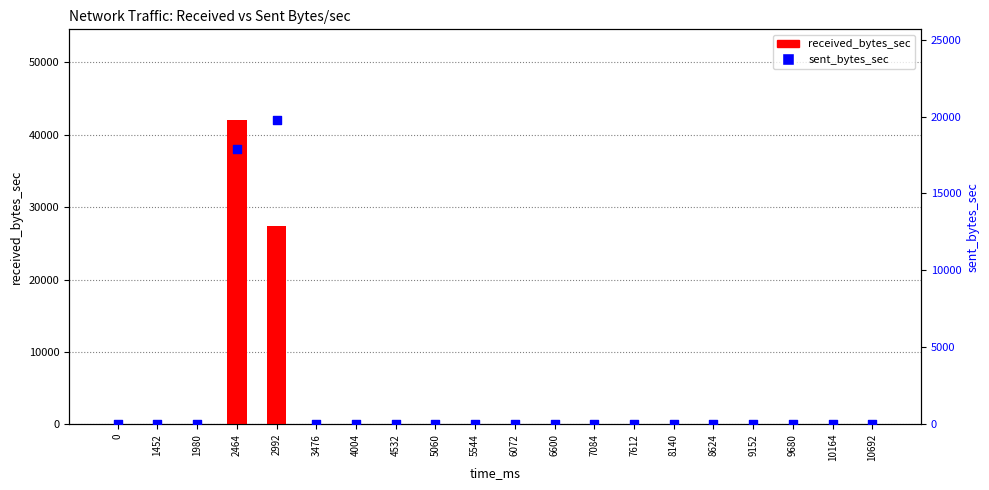

At how many categories does at least one series exceed 27069?

2